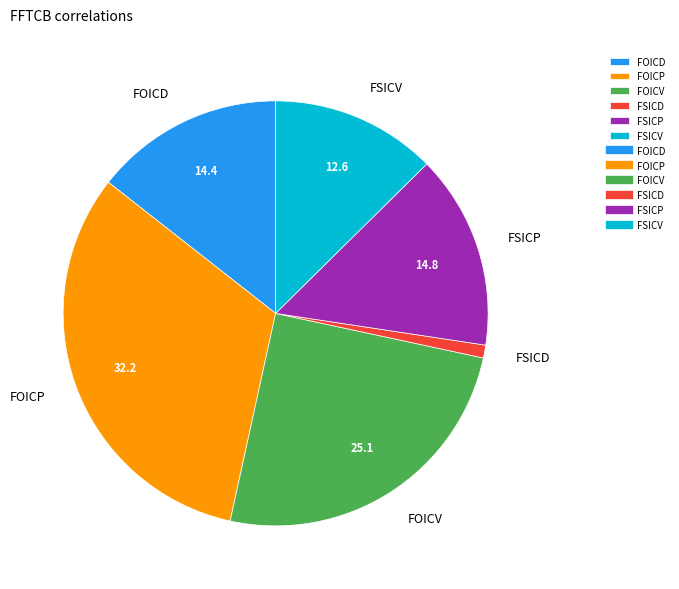

What is the largest slice in the pie chart?

FOICP